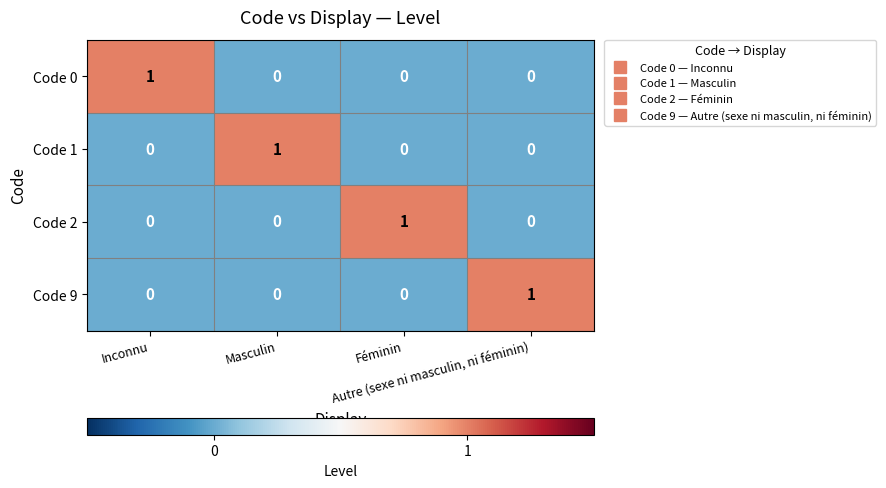

What is the total value across all series at Masculin?

1